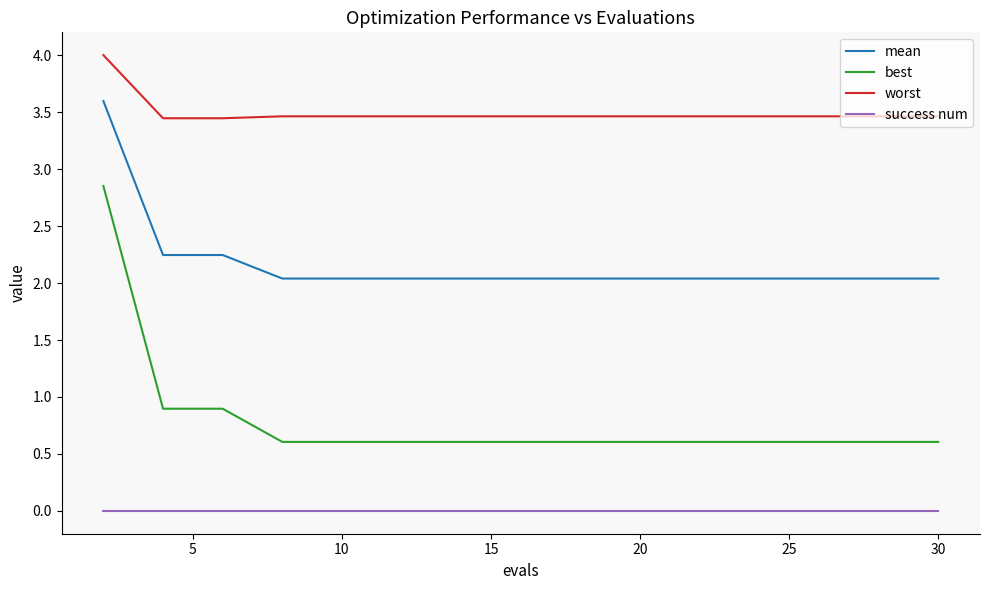

Which series has the largest total across all categories?

worst